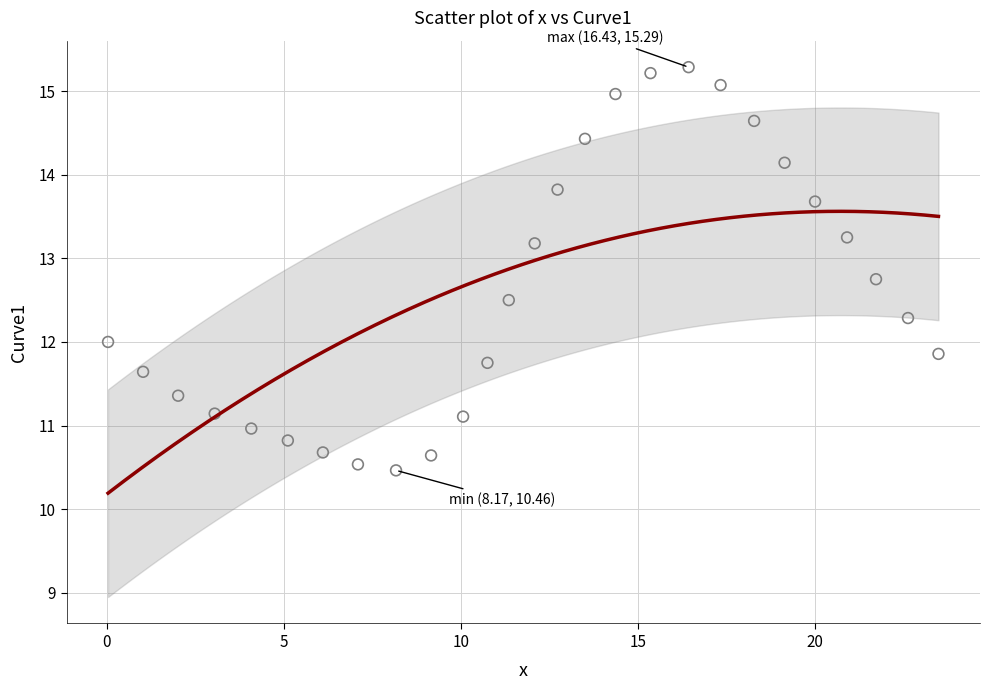

What is the range of Y values (max minus min)?

4.8